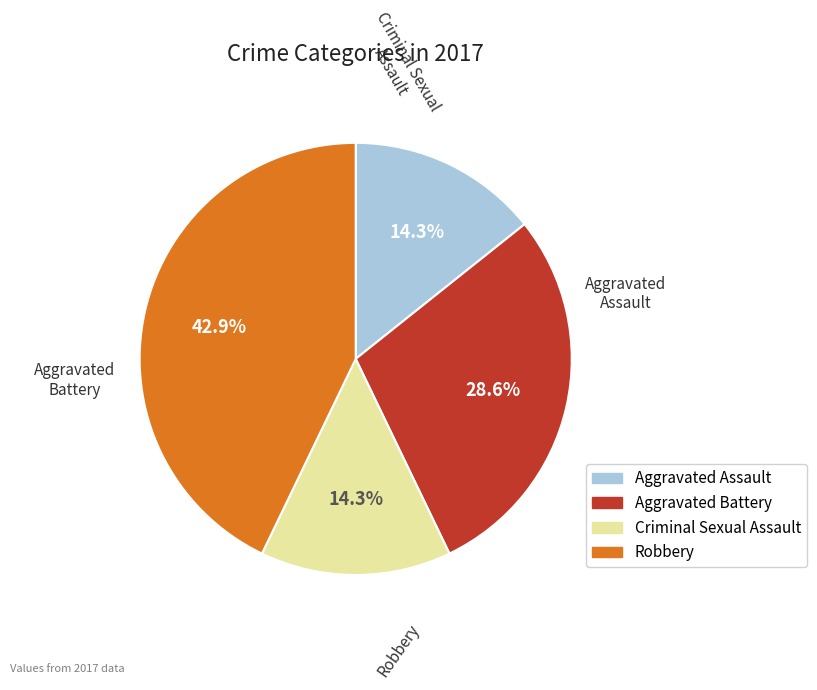

How many segments does this pie chart have?

4